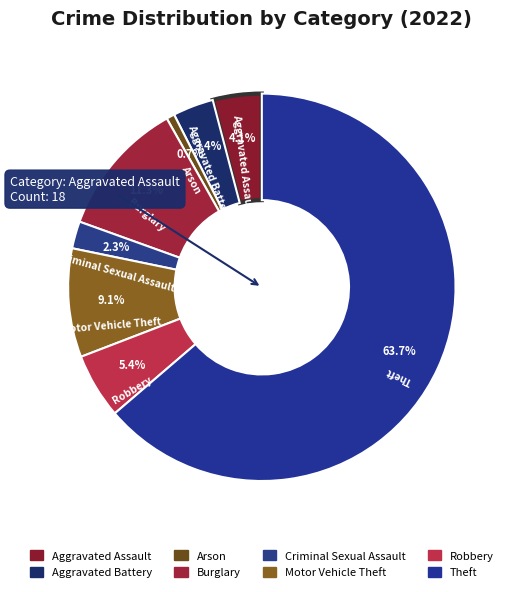

What is the smallest slice in the pie chart?

Arson